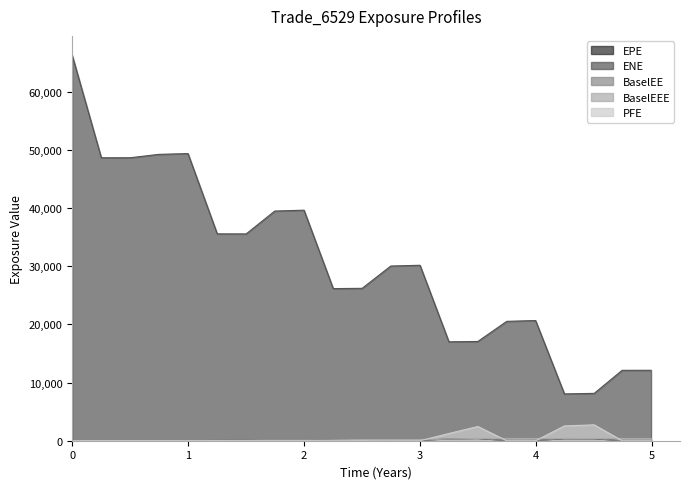

The value of ENE at 1.49976 is 35572.0. True or false?

True